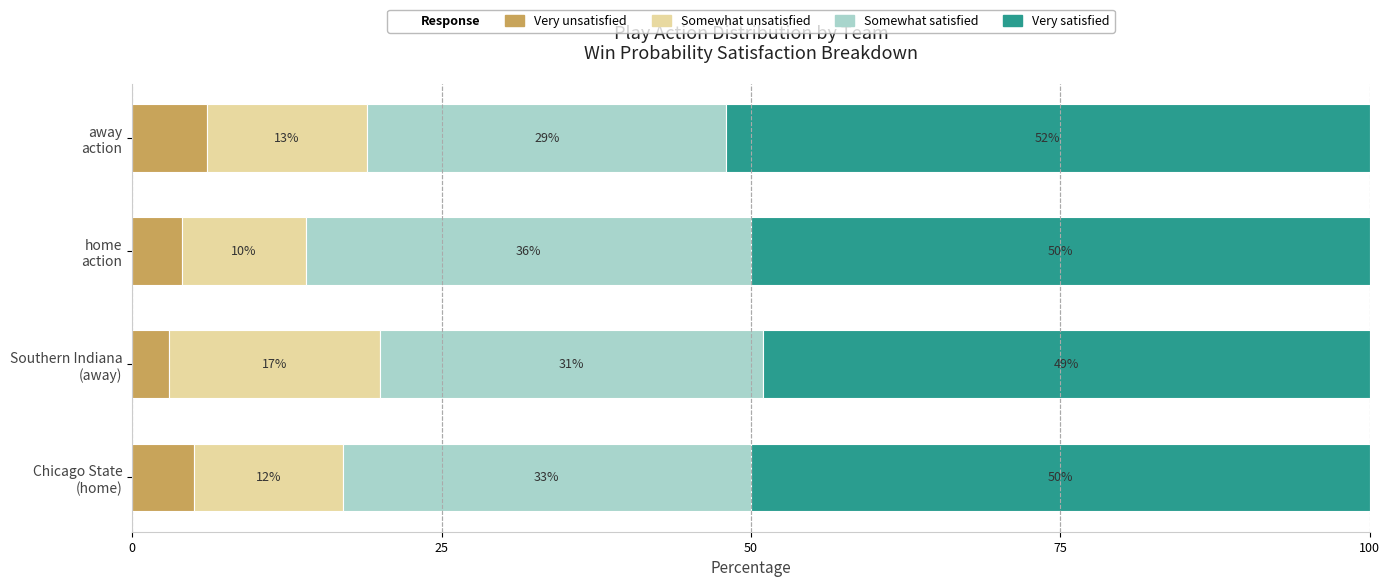

Count the number of data series in this chart.

4